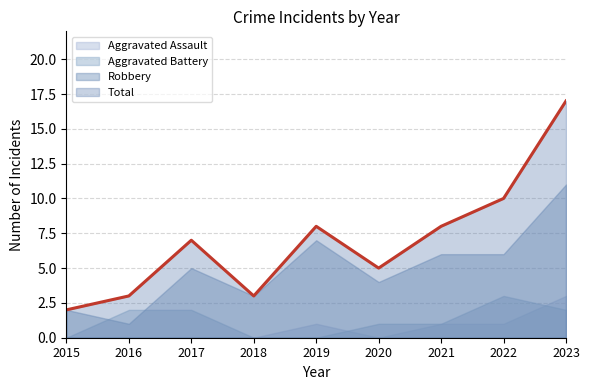

Count the Robbery values in the range 3 to 6.

5